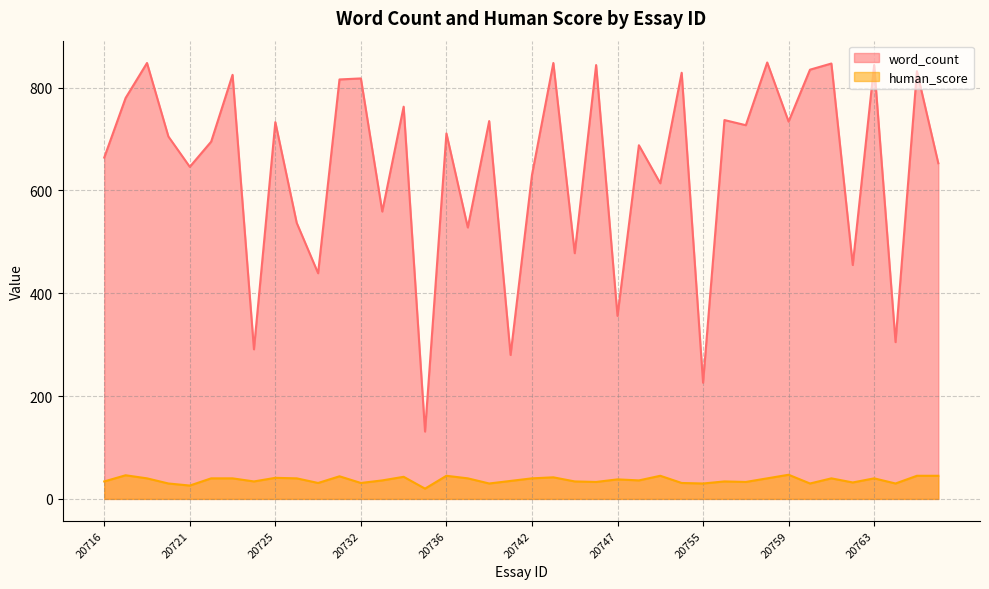

How many data points in word_count are less than 711?

20